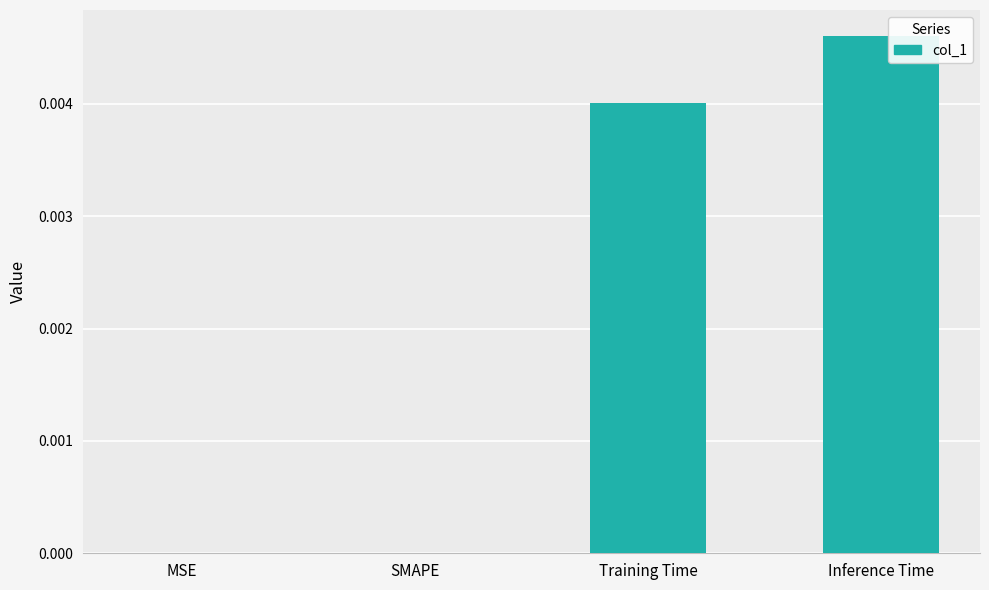

At which category does the chart reach its peak across all series?

Inference Time